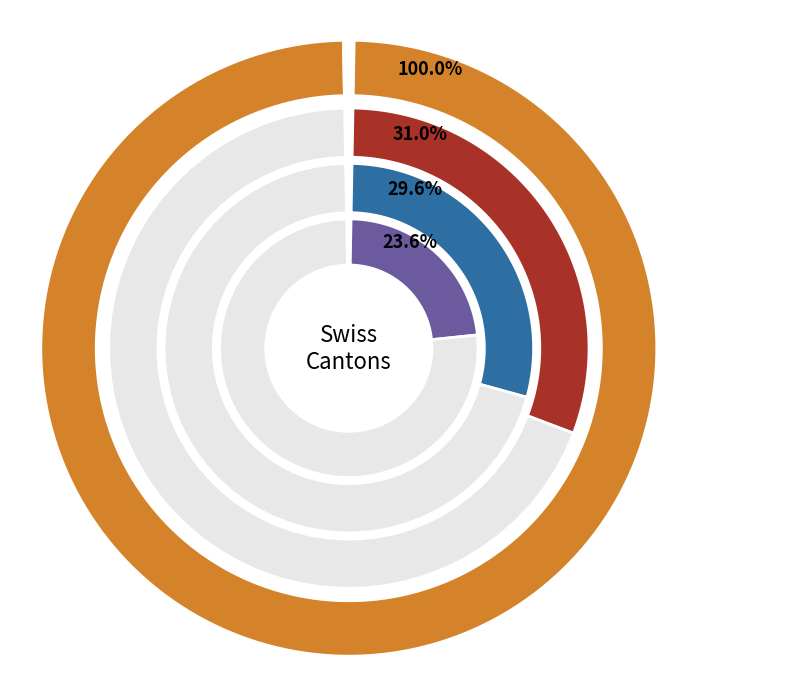

Which series has the largest range (max minus min)?

CH